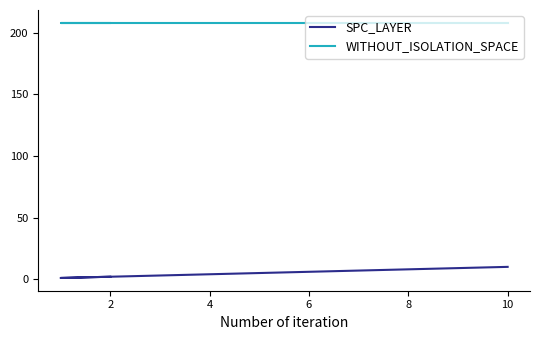

What is the sum of the WITHOUT_ISOLATION_SPACE values at 0 and 2?

416